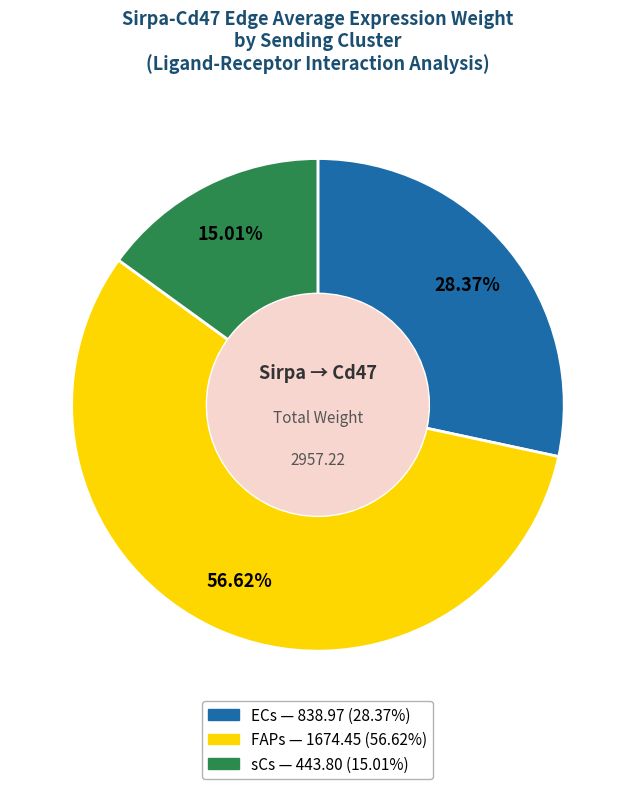

Is sCs the majority of the pie?

No